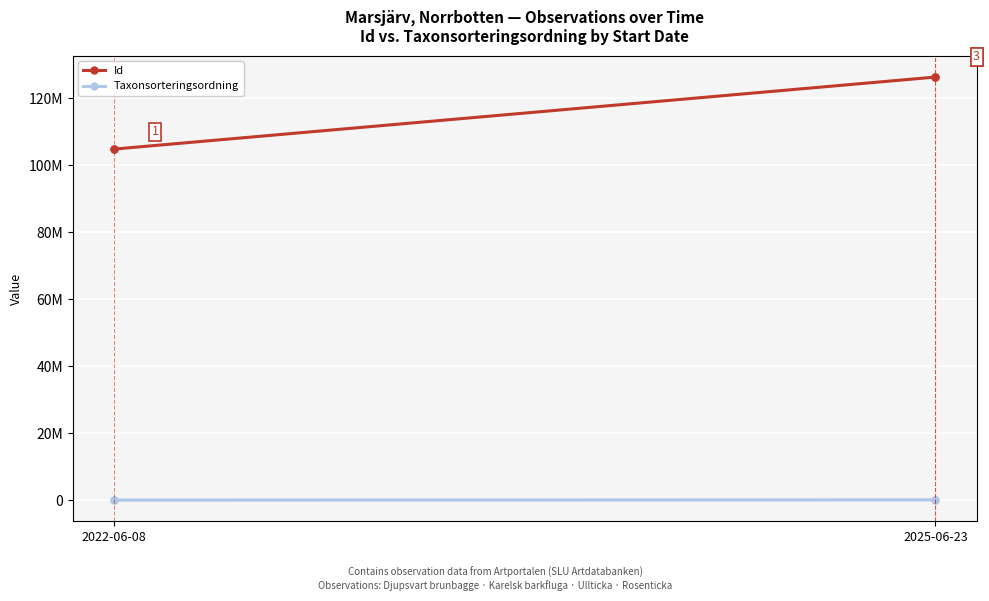

At which label does Taxonsorteringsordning reach its minimum?

2022-06-08